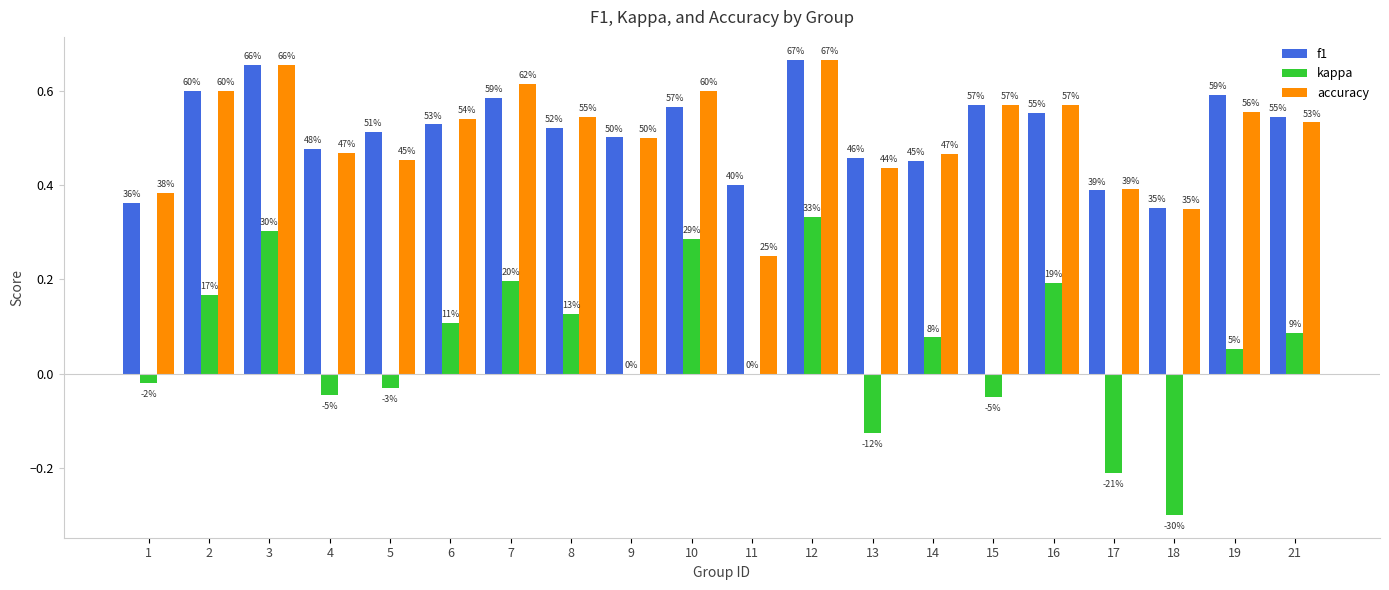

Which category has the lowest value in the accuracy series?

11